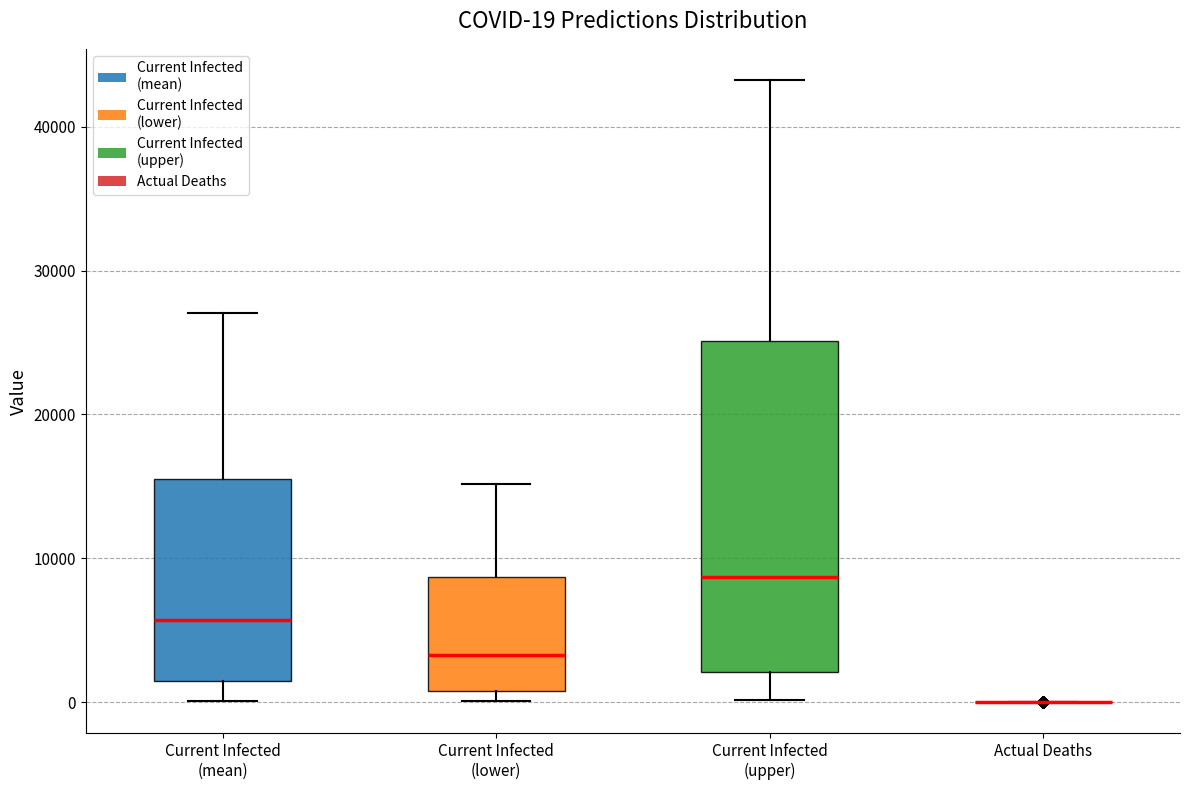

Which box is the tallest, from its lower edge to its upper edge?

Current Infected (upper)